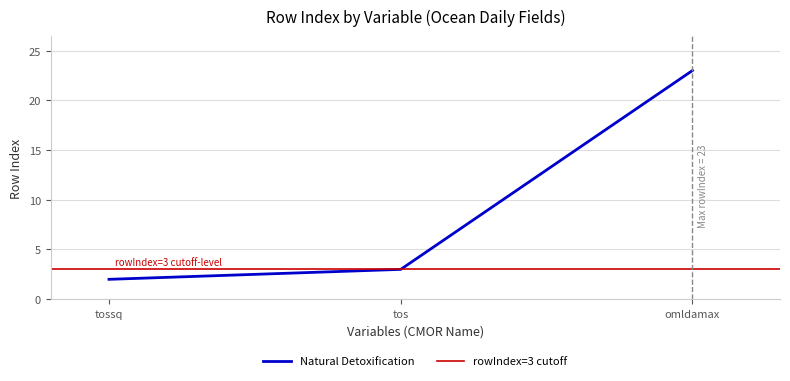

Which has a higher value, tossq or omldamax?

omldamax